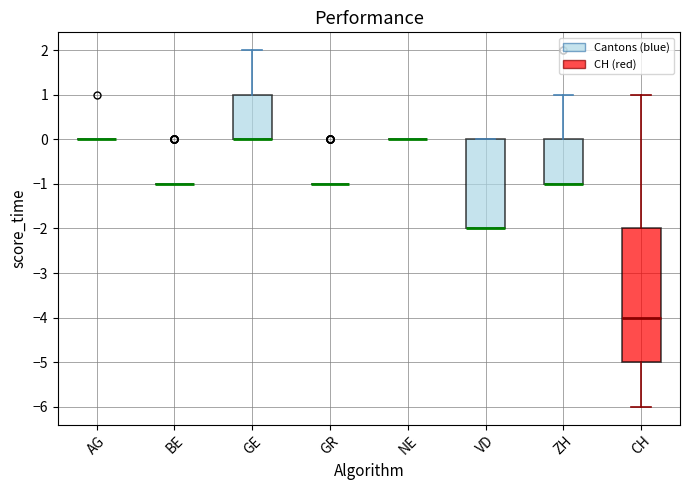

Reading left to right, transcribe this box plot: for each box, give where its median line is, the range the box spans, and where its two whiskers end, as read against the y-axis. The values are not printed on the chart, so give them approximately, as read against the axis.

AG: box collapsed to a line at 0, whiskers 0 to 0
BE: box collapsed to a line at -1, whiskers -1 to -1
GE: median 0 (drawn on the box's lower edge), box 0 to 1, whiskers 0 to 2
GR: box collapsed to a line at -1, whiskers -1 to -1
NE: box collapsed to a line at 0, whiskers 0 to 0
VD: median -2 (drawn on the box's lower edge), box -2 to 0, whiskers -2 to 0
ZH: median -1 (drawn on the box's lower edge), box -1 to 0, whiskers -1 to 1
CH: median -4, box -5 to -2, whiskers -6 to 1